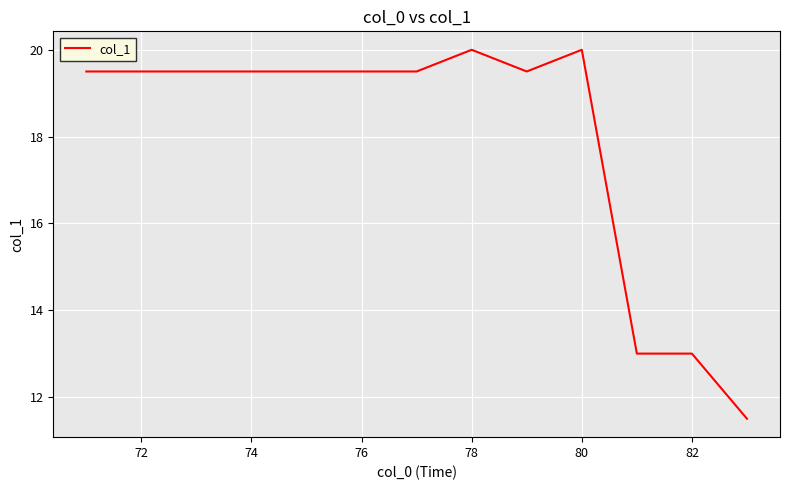

What is the minimum value shown in the chart?

11.5